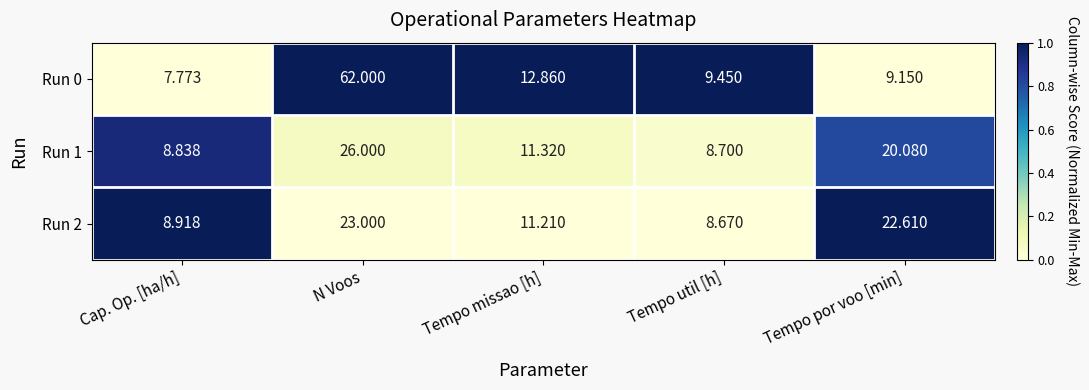

At which label is Run 0 closest to 34?

Tempo missao [h]